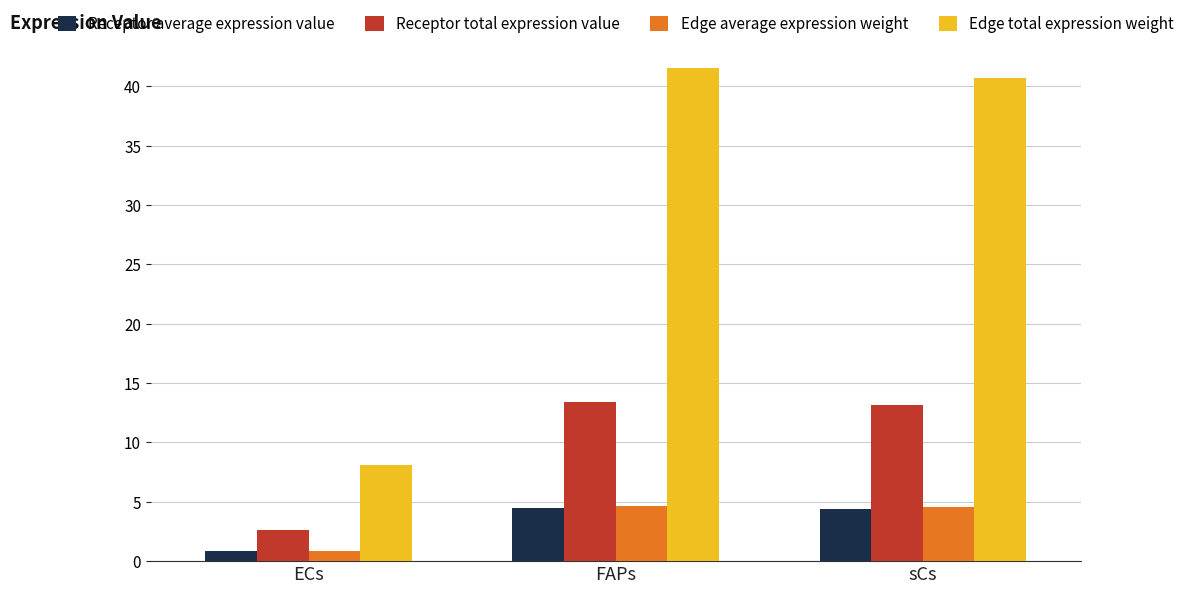

What is the total value across all series at FAPs?

64.1